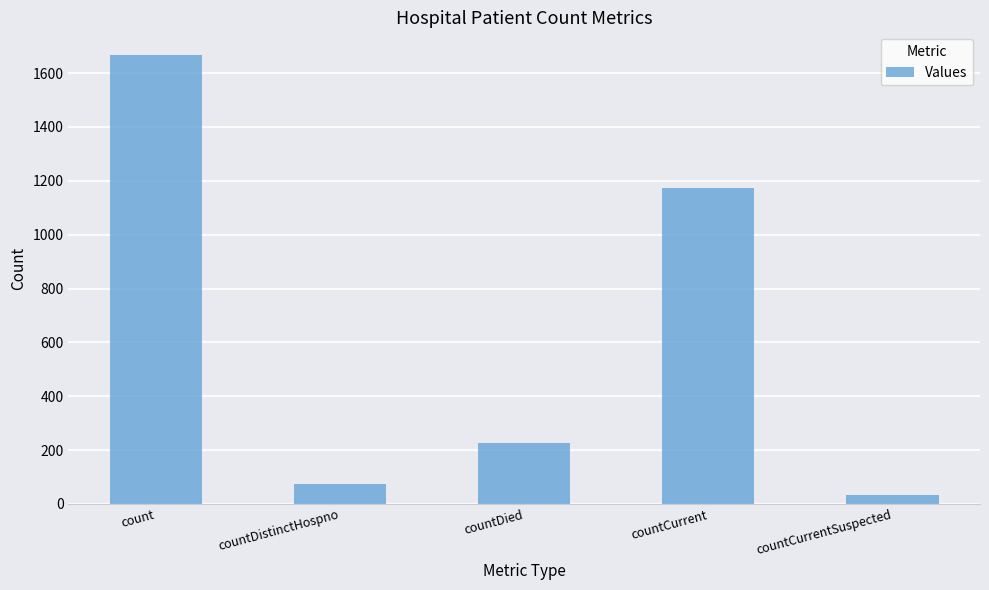

Which category has the highest value across all series?

count